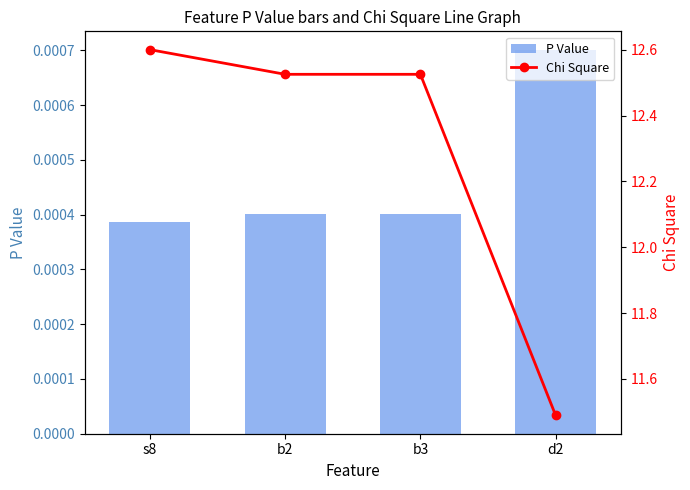

What is the lowest value of the Chi Square series?

11.5